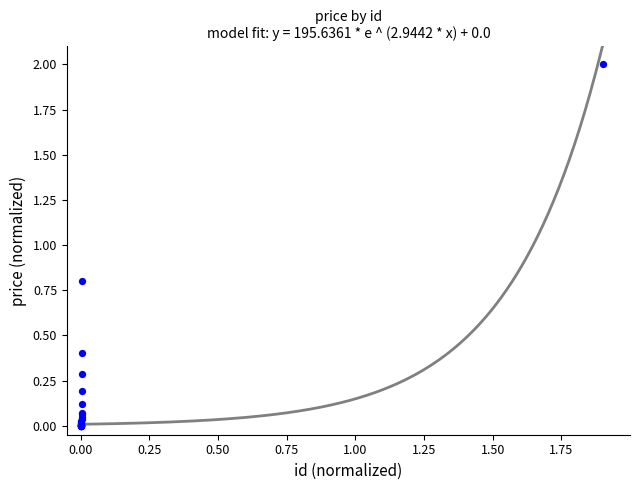

What Y value in the scatter plot is closest to 1?

0.8